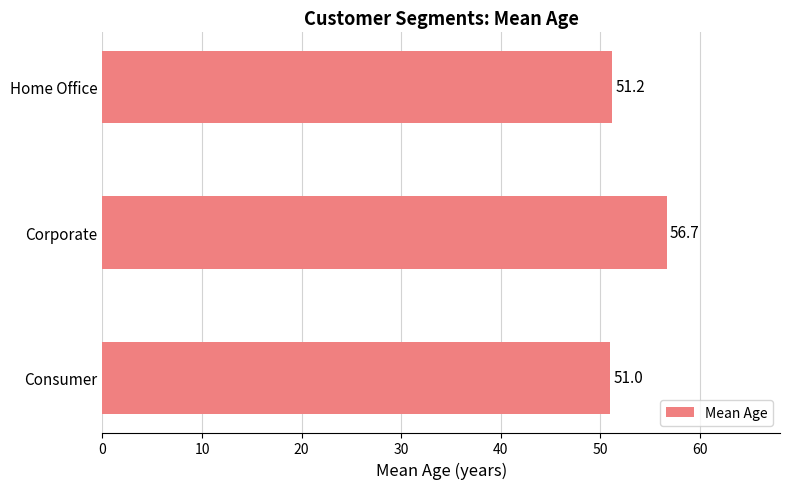

Reading bottom to top, extract all data points from this chart.

51.0	56.7	51.2